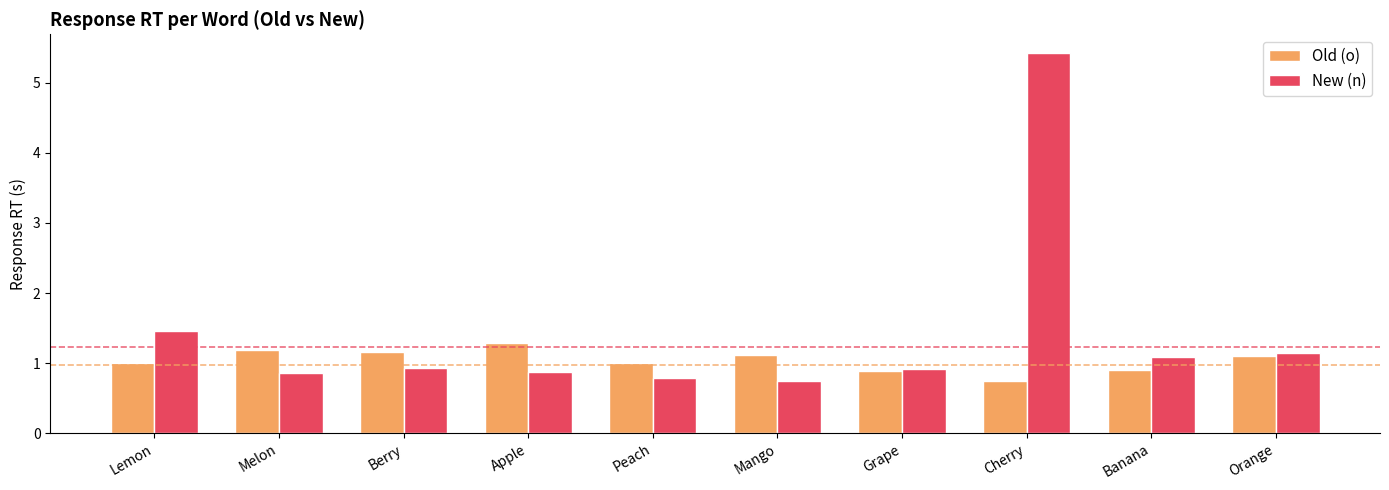

At which label is New (n) closest to 3?

Lemon